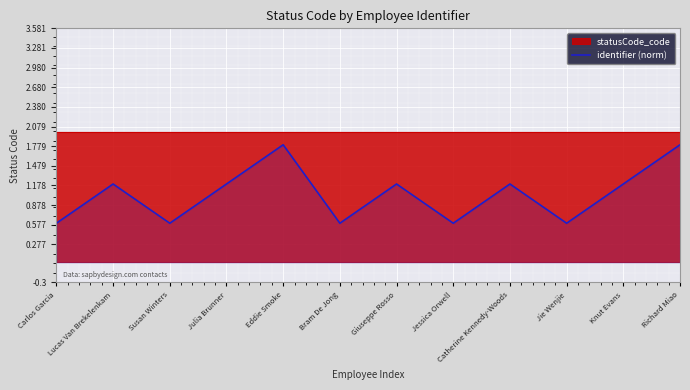

List the labels in order of value, smallest first.

Carlos Garcia, Susan Winters, Bram De Jong, Jessica Orwell, Jie Wenjie, Lucas Van Brekelenkam, Julia Brunner, Giuseppe Rosso, Catherine Kennedy-Woods, Knut Evans, Eddie Smoke, Richard Miao